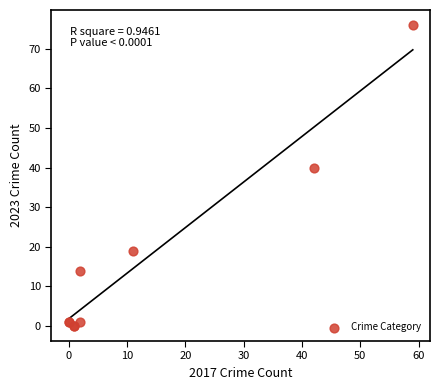

What Y value in the scatter plot is closest to 38?

40